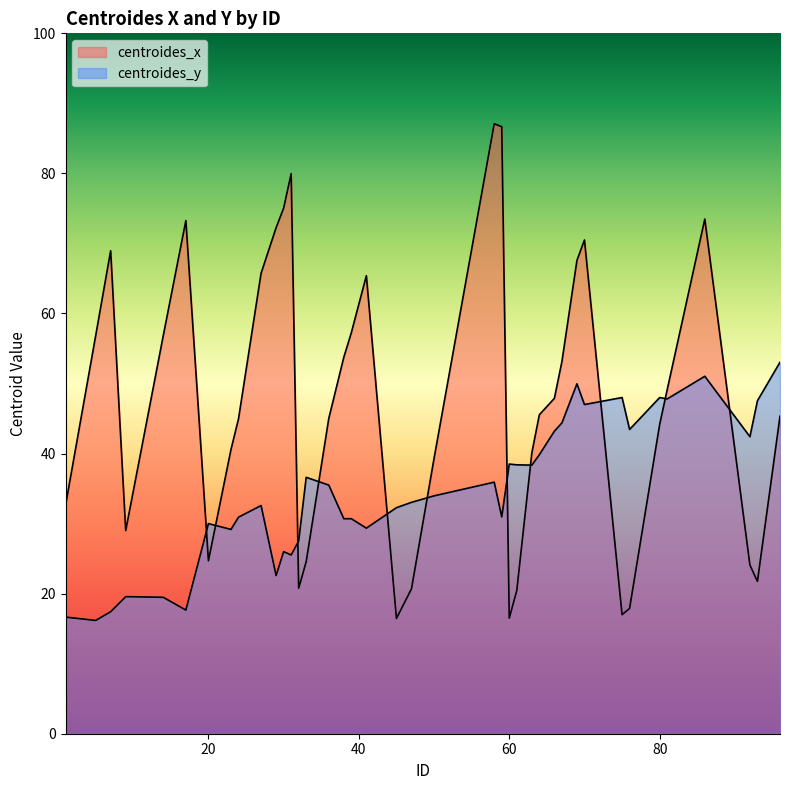

Where do centroides_y and centroides_x first cross each other?

17 and 20